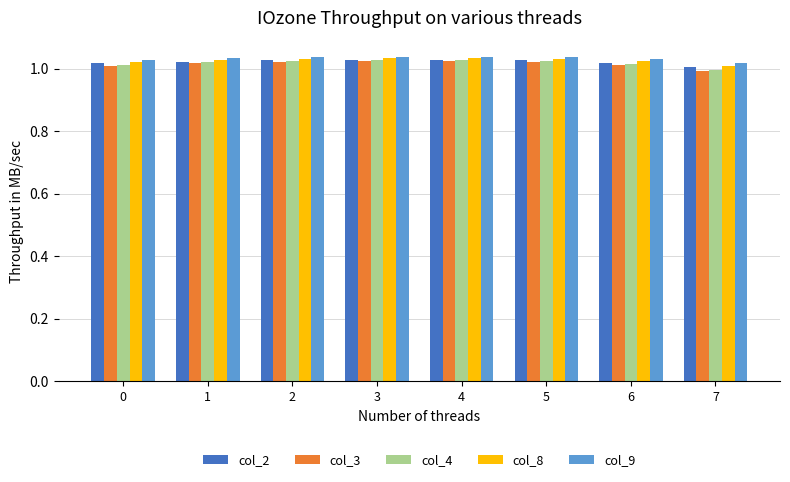

Which category has the lowest value across all series?

7